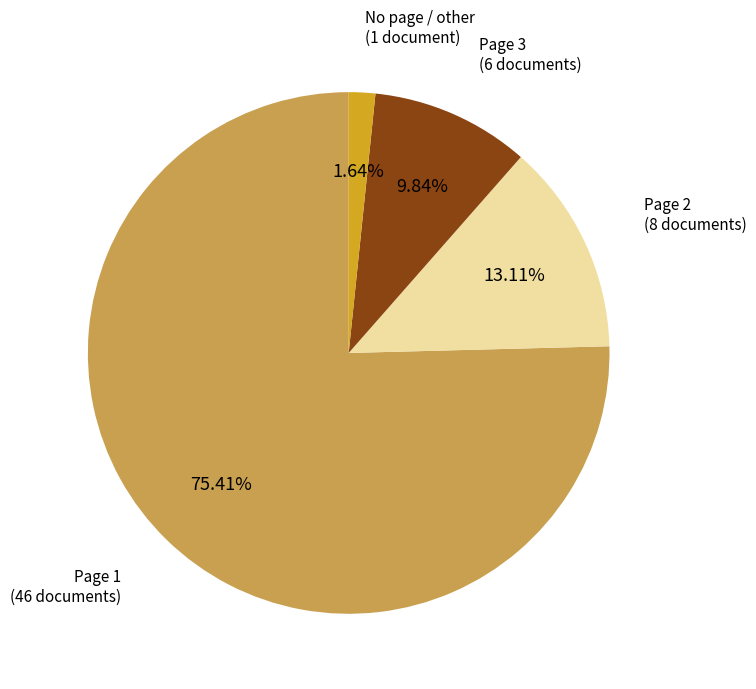

What is the majority slice?

Page 1 (46 documents)